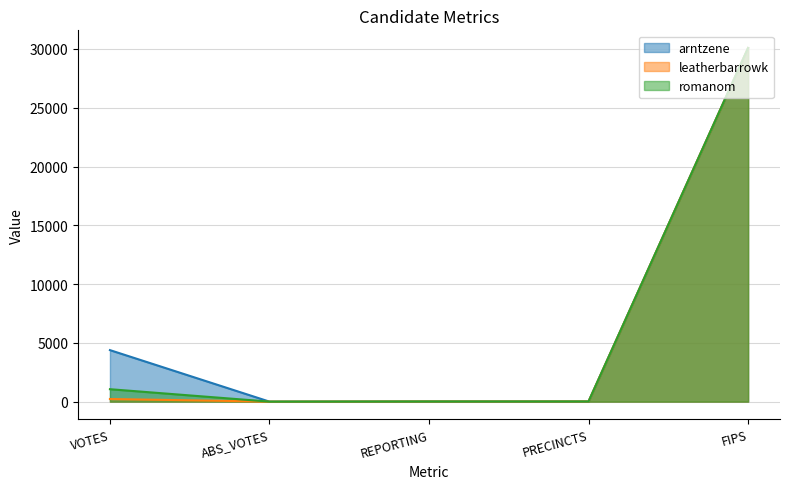

Which series has the largest total across all categories?

arntzene